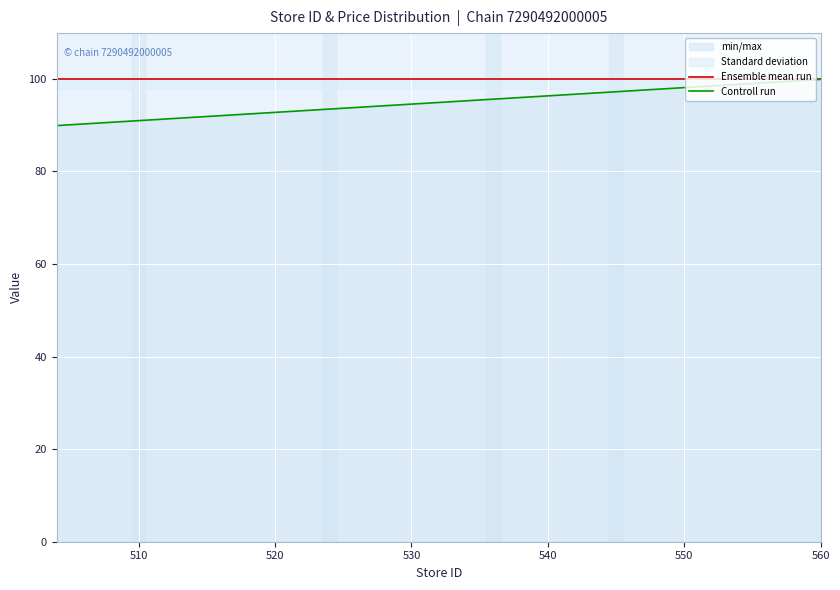

How many values in the Controll run series exceed 94?

10